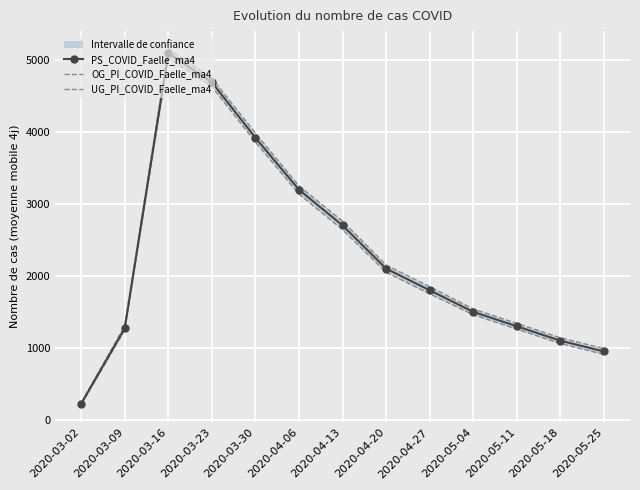

In PS_COVID_Faelle_ma4, how many points are higher than both neighbors (excluding endpoints)?

1